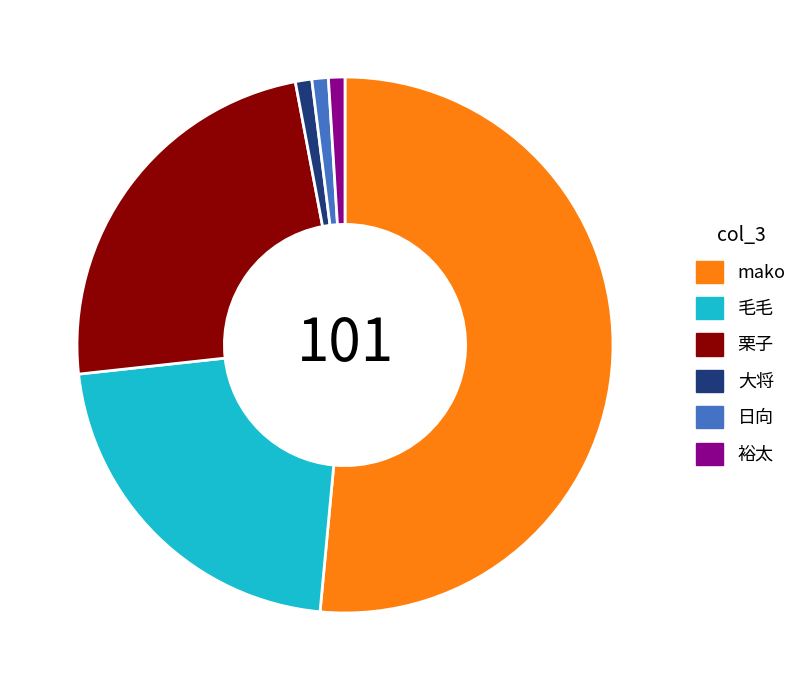

Is the sum of mako and 大将 greater than half?

Yes